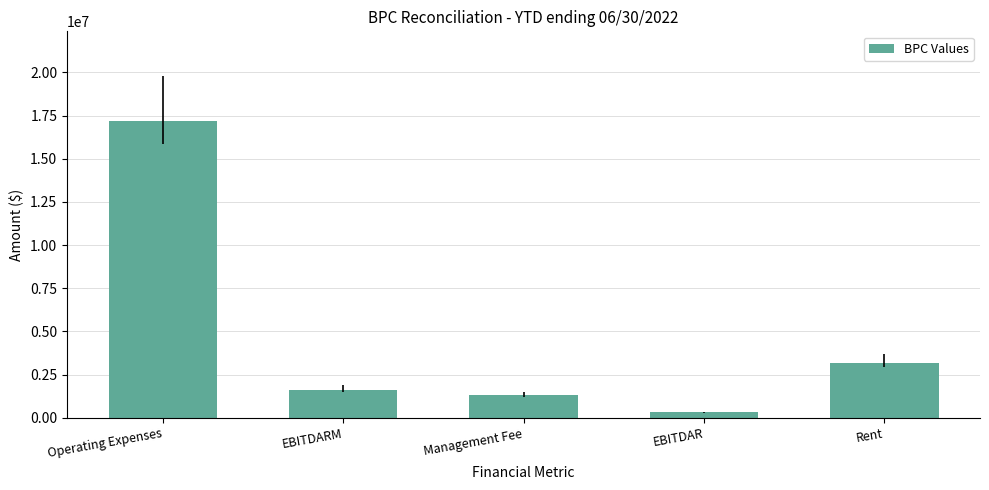

What is the difference between the second highest and minimum values?

2889303.6